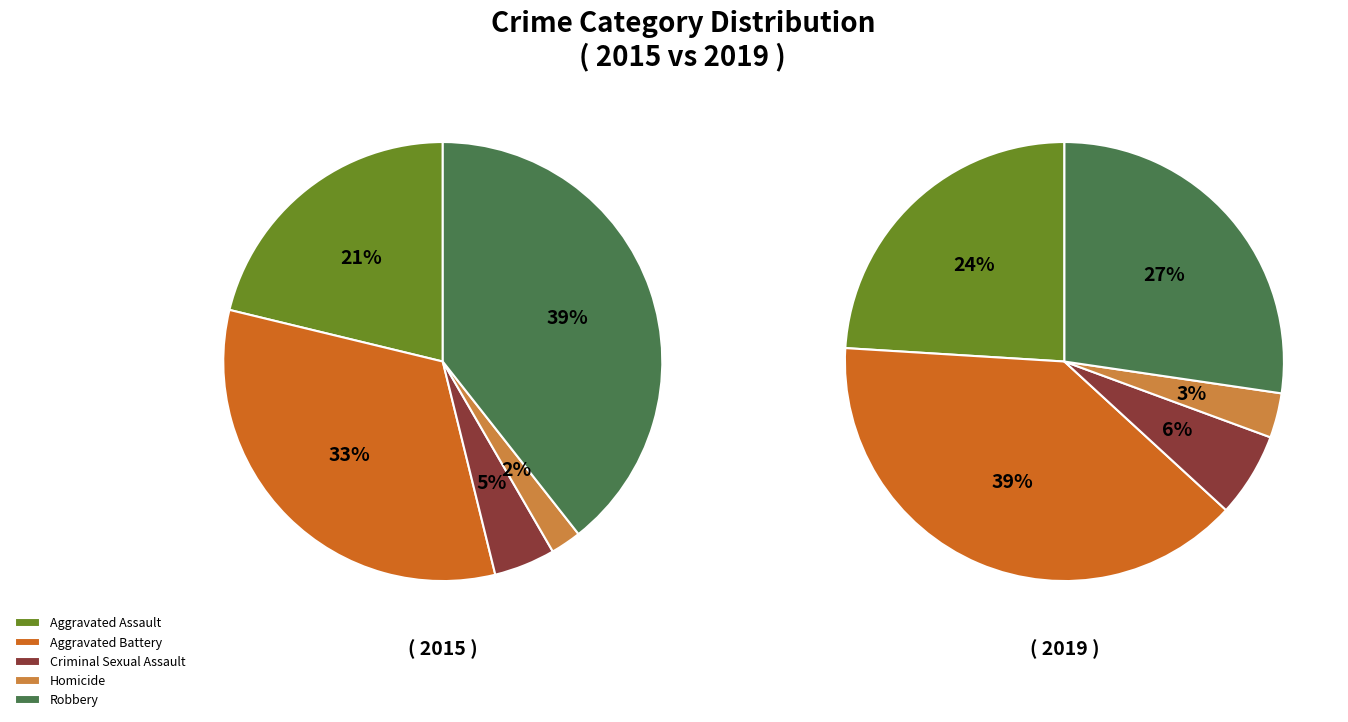

Is it true that values_2019 is 27% of the pie?

False